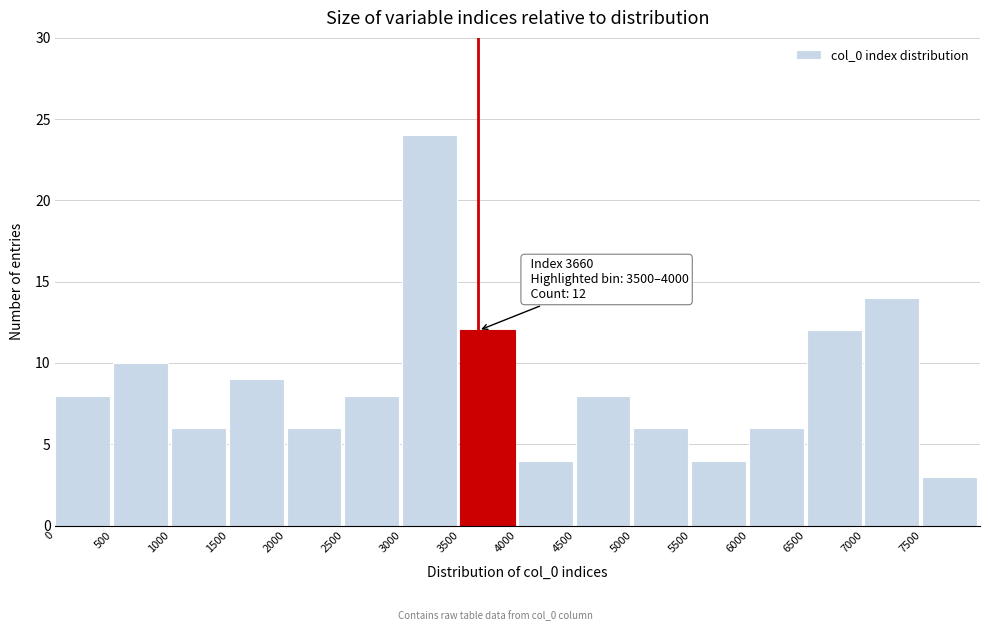

Which range on the x-axis has the tallest bar?

3000 to 3500